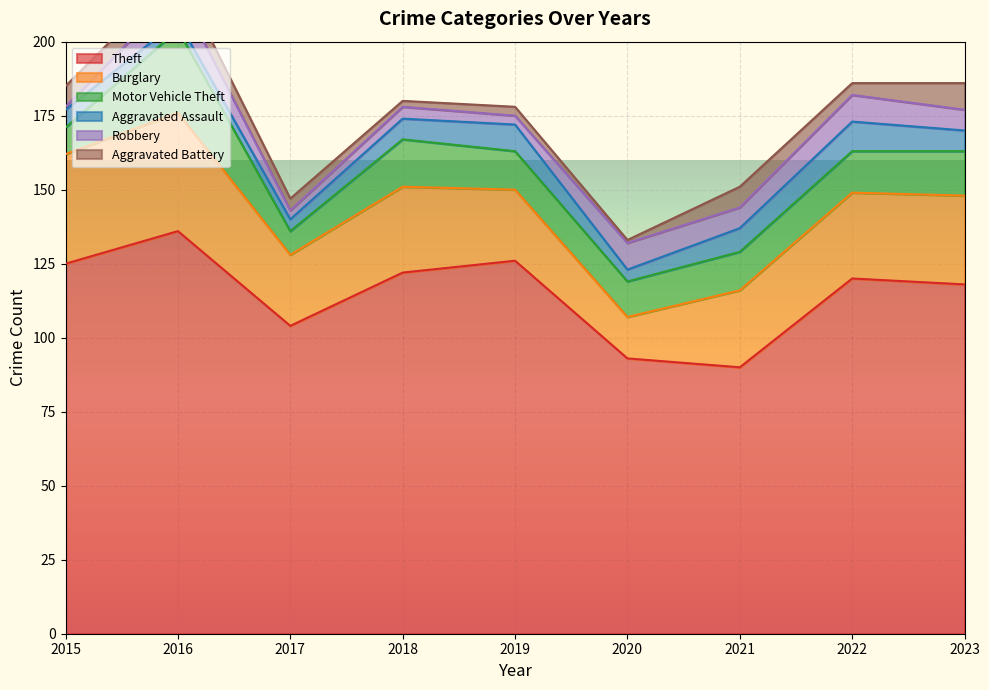

True or false: Burglary has more than 1 points higher than both neighbors.

True